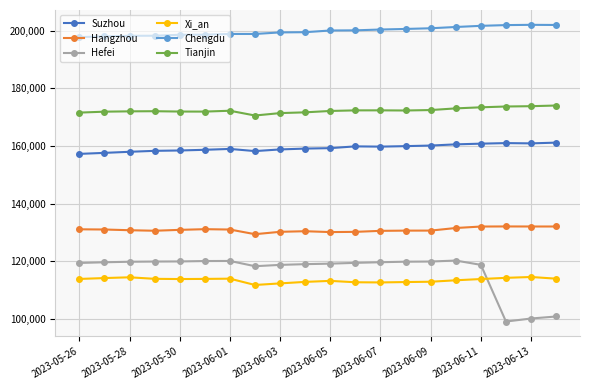

What is the sum of all Suzhou values?

3186697